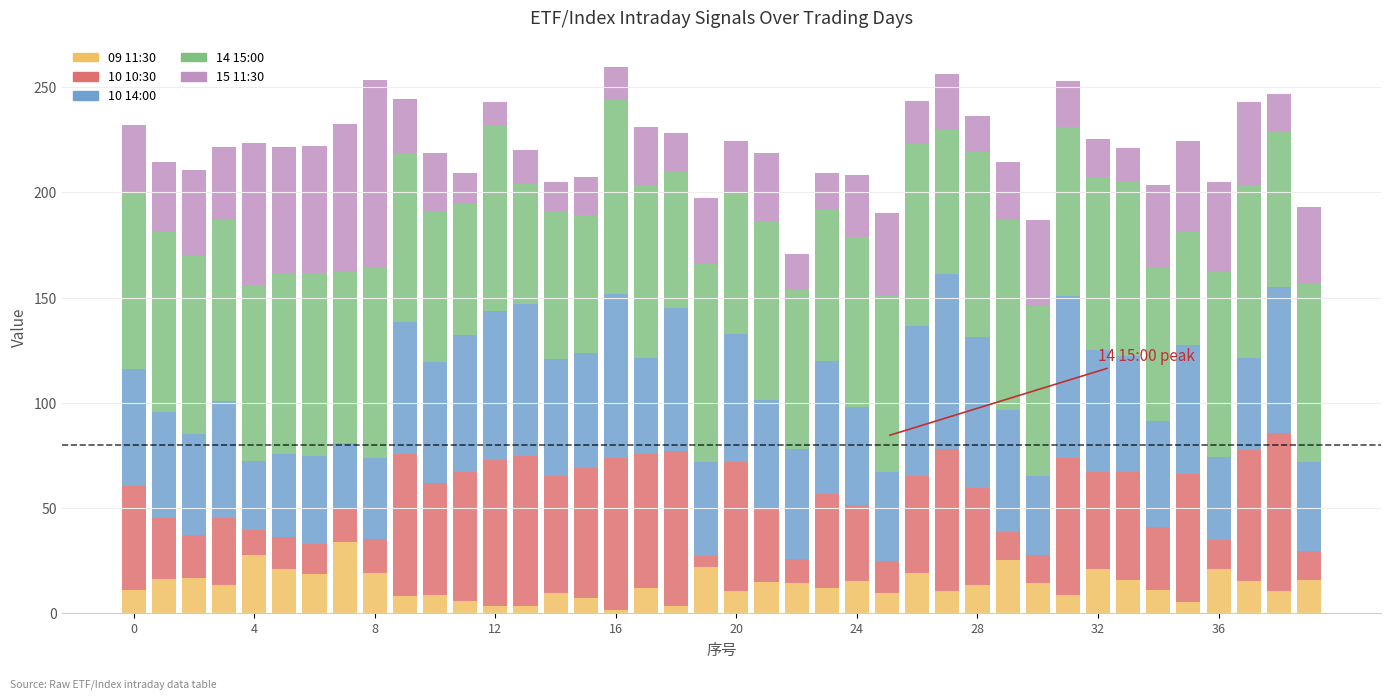

What is the maximum value for 09 11:30?

33.7